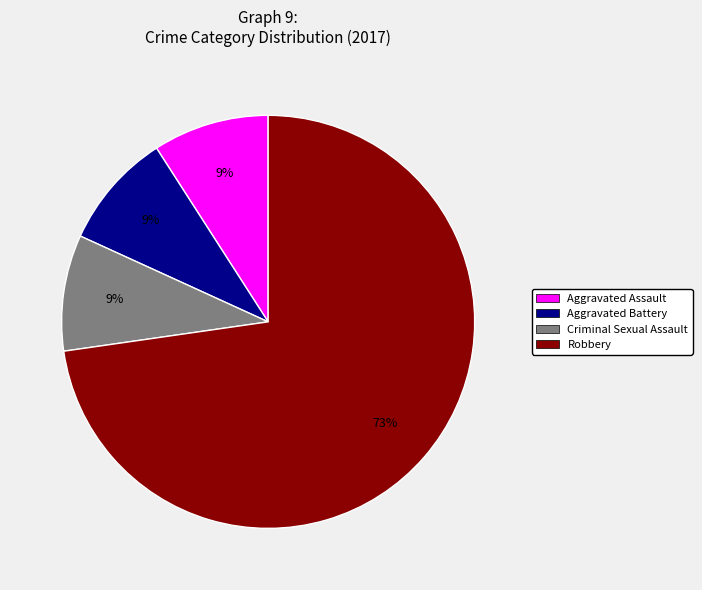

True or false: Criminal Sexual Assault accounts for 9% of the total.

True